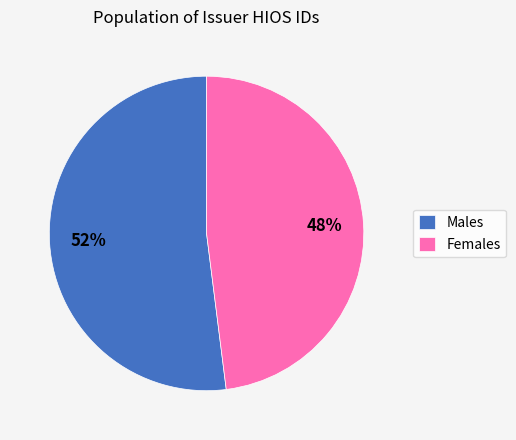

Count the number of slices in the pie.

2